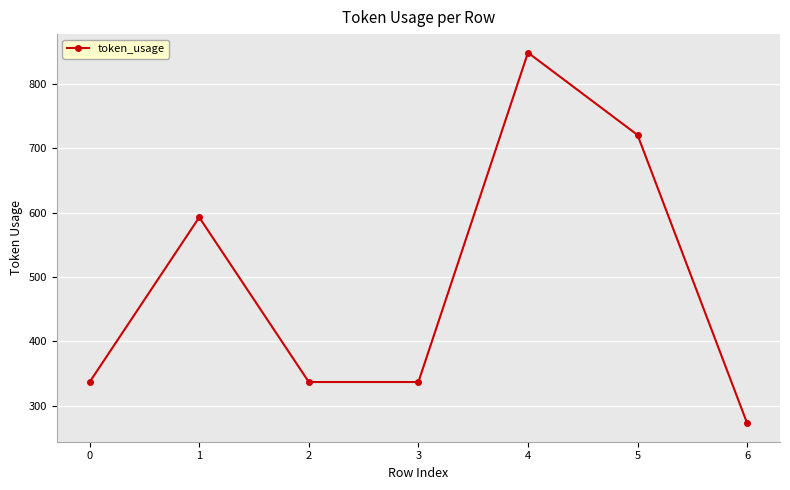

Reading left to right, extract all data points from this chart.

0=337	1=593	2=337	3=337	4=849	5=721	6=273